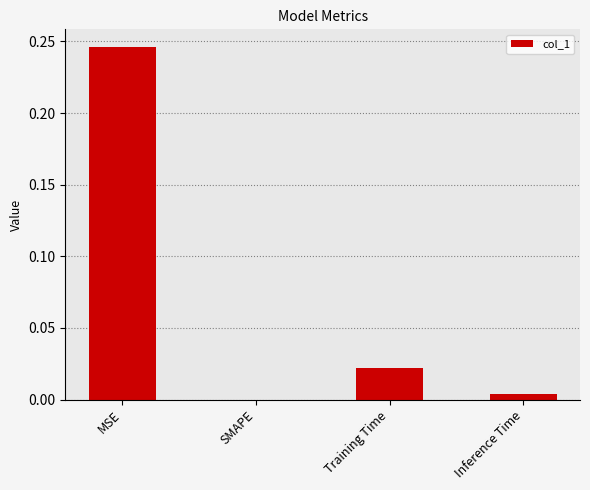

Which label corresponds to the largest value in the chart?

MSE